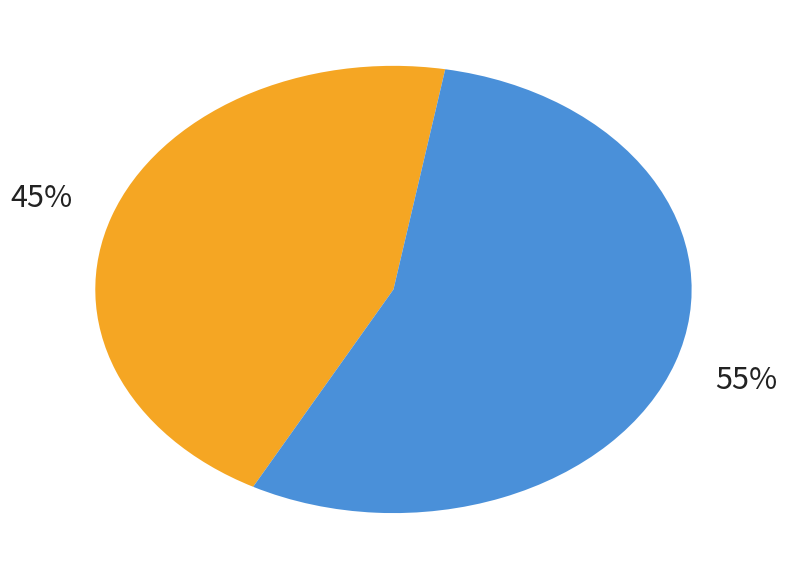

To the nearest percent, what is the difference between the largest and smallest slice percentages?

10%